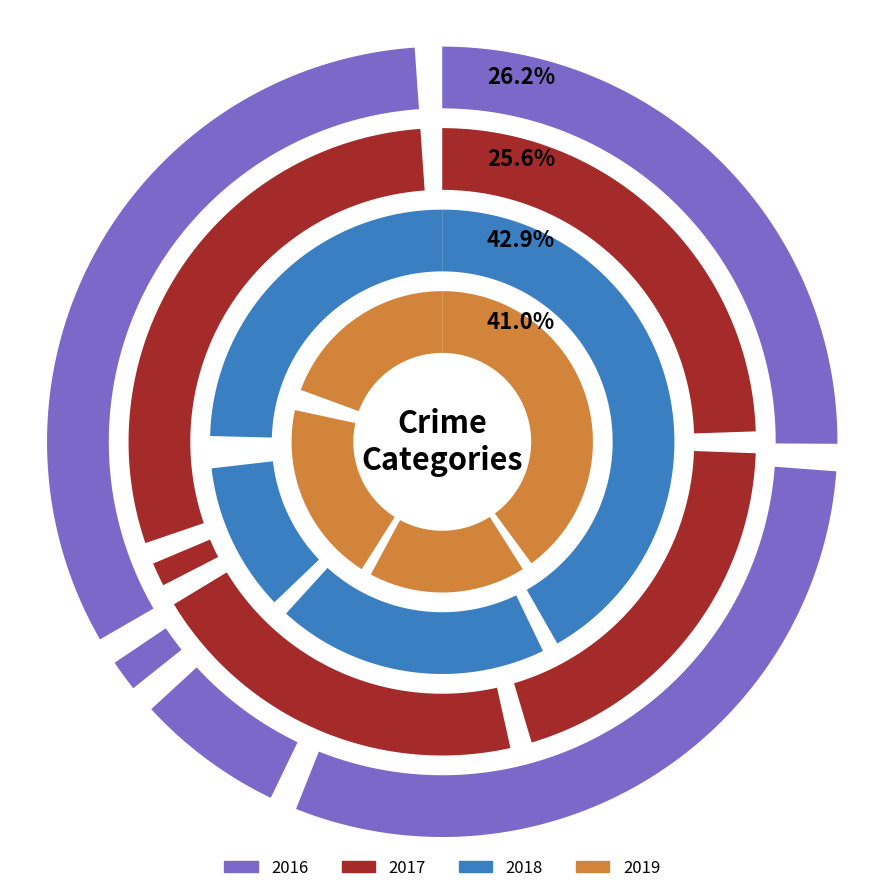

Is the sum of Homicide and Aggravated Assault greater than half?

No